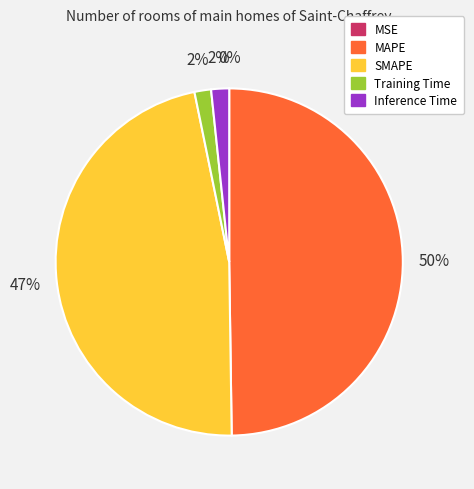

Which has a higher value, SMAPE or Inference Time?

SMAPE